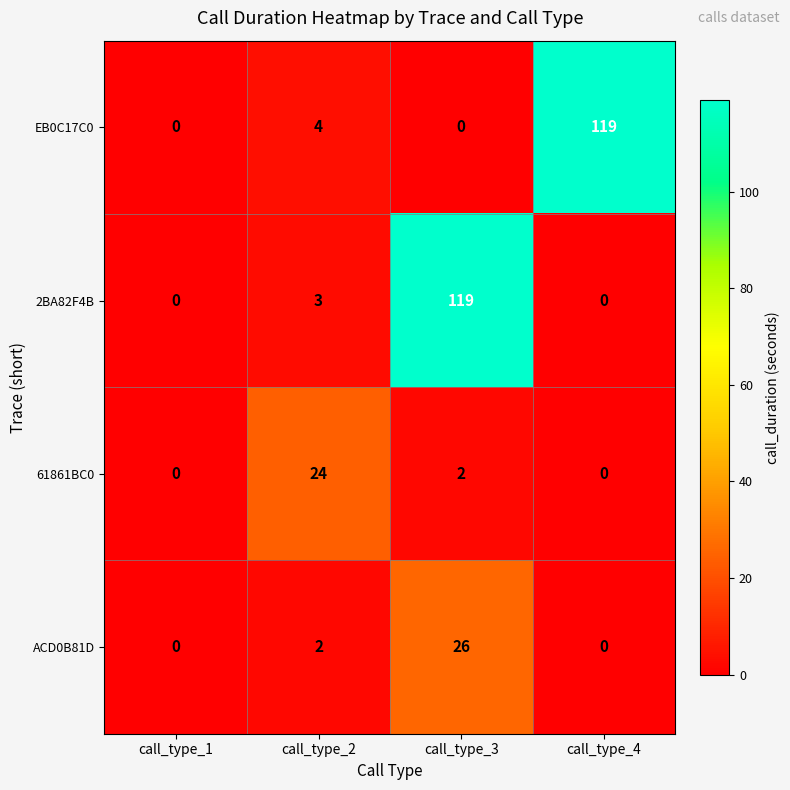

Which series changed the most between call_type_1 and call_type_2?

61861BC0